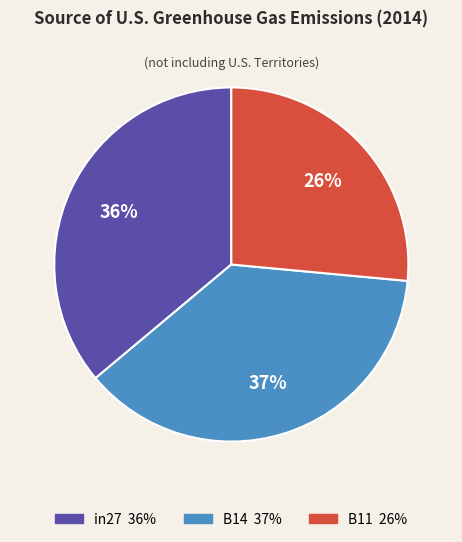

Between in27 and B11, which is larger?

in27